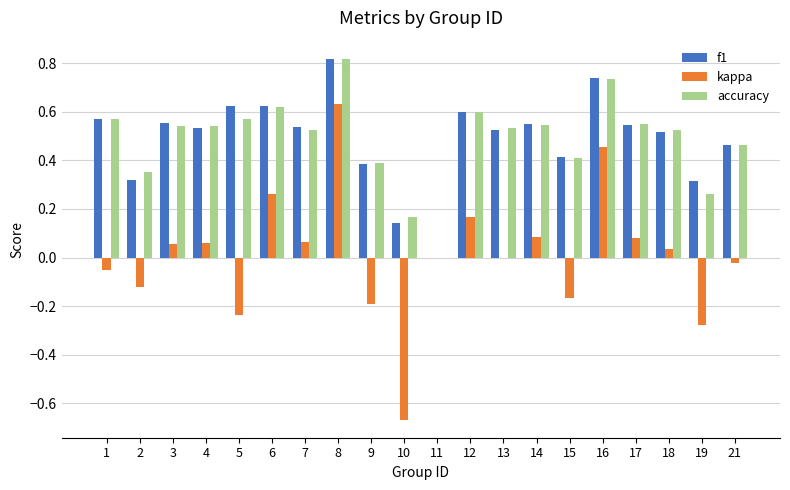

Which category has the highest value in the kappa series?

8